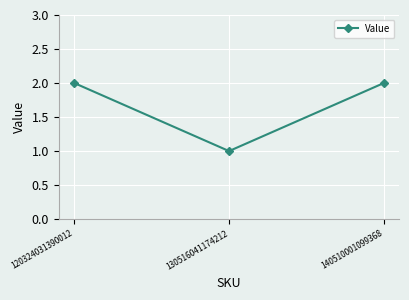

How many data points does each series have?

3